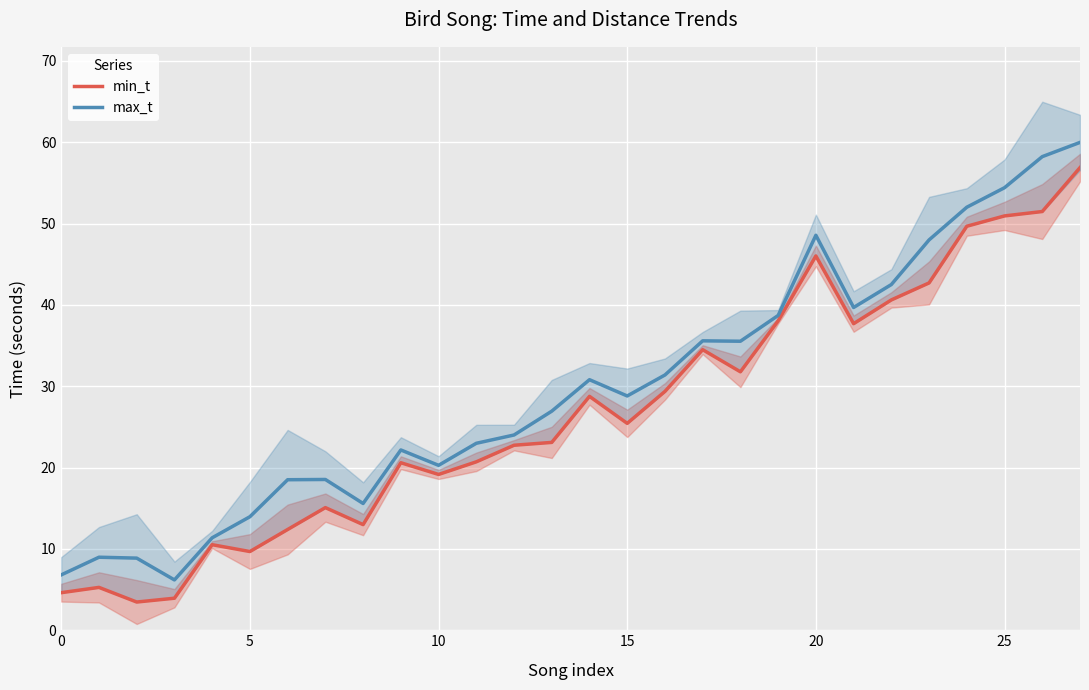

What is the sum of the min_t values at 23 and 10?

61.9